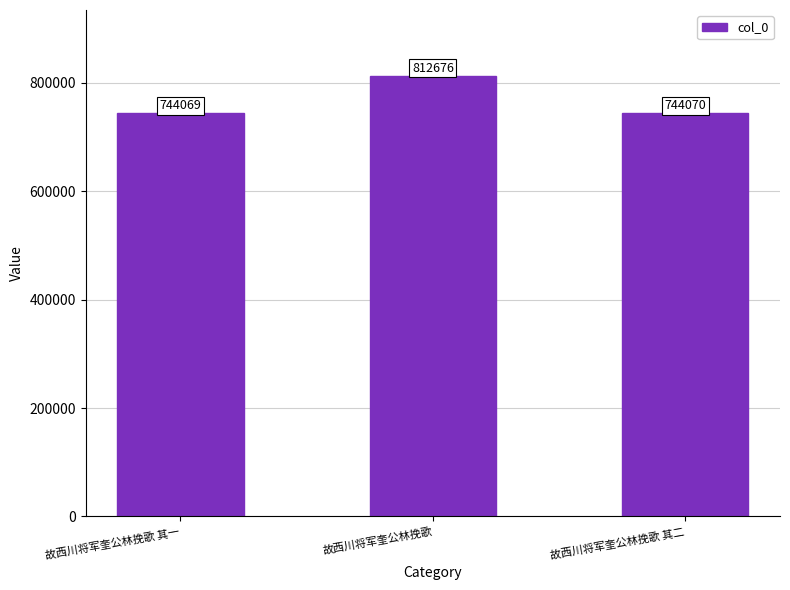

What is the label of the 1st bar from the left?

故西川将军奎公林挽歌 其一